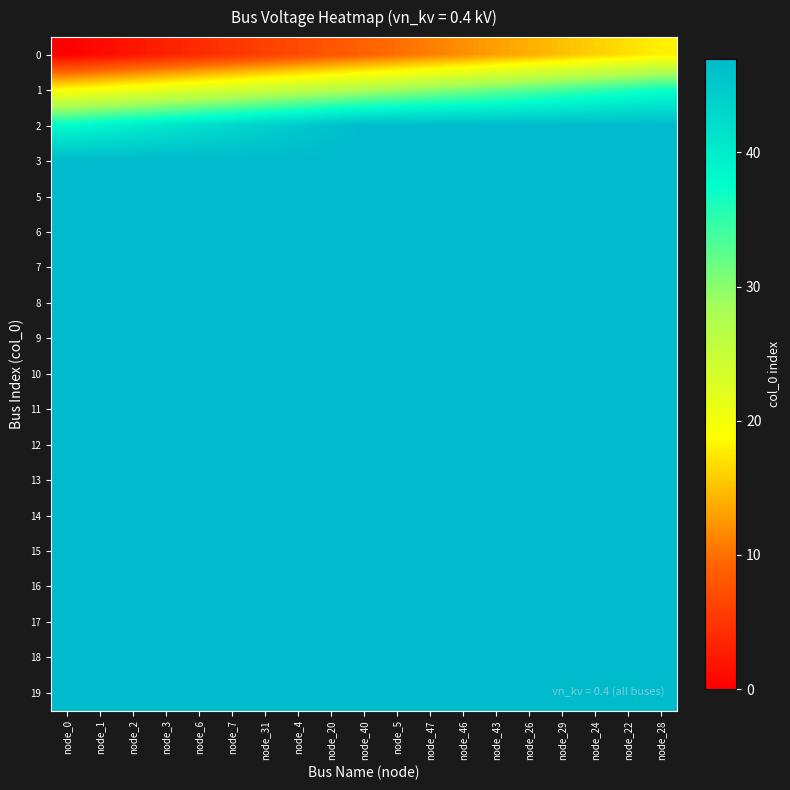

Which series has the largest total across all categories?

3